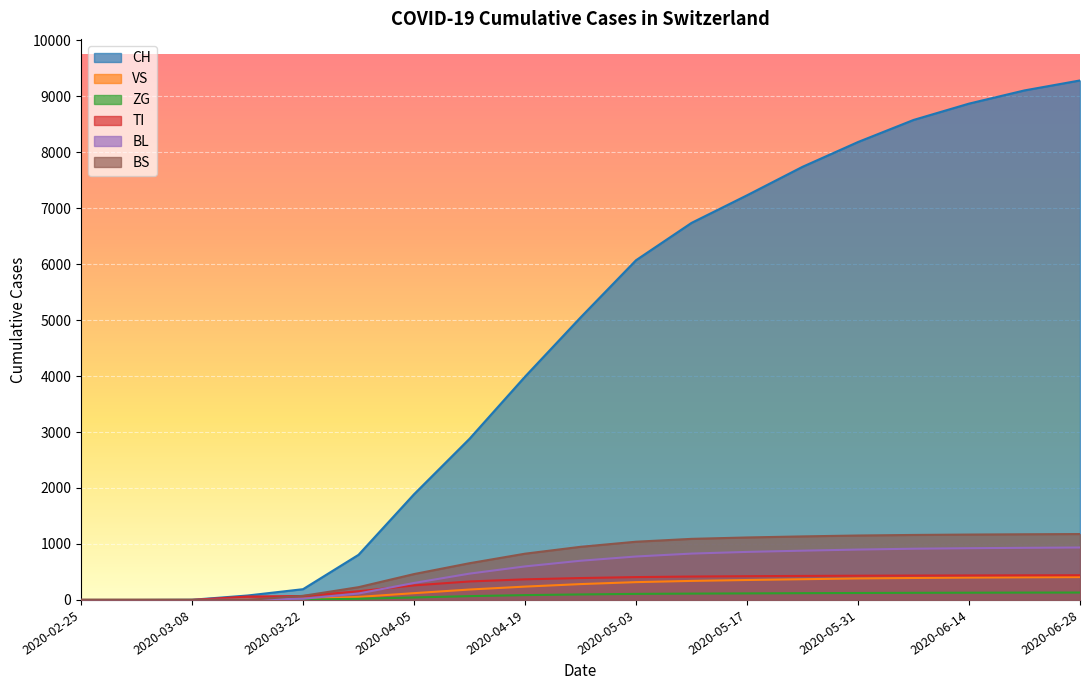

Between 2020-03-08 and 2020-04-05, which series saw the biggest shift?

CH